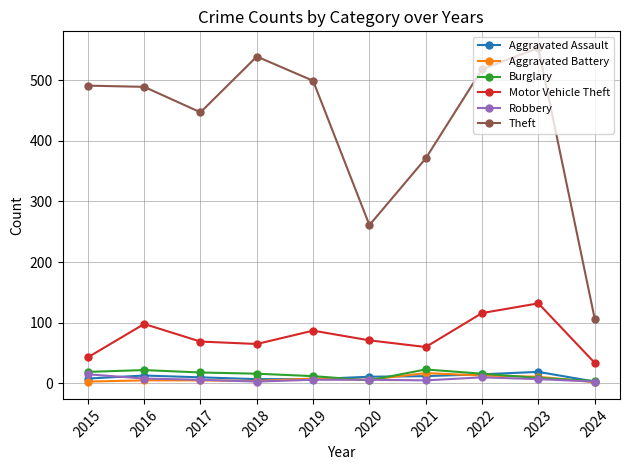

Which series changed the most between 2019 and 2020?

Theft